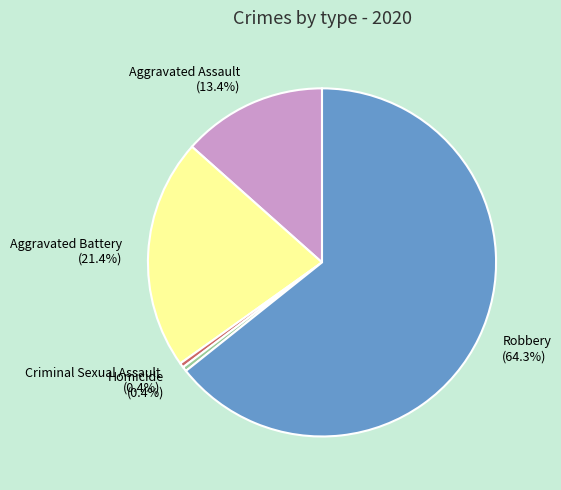

To the nearest percent, what portion does Aggravated Assault represent?

13%